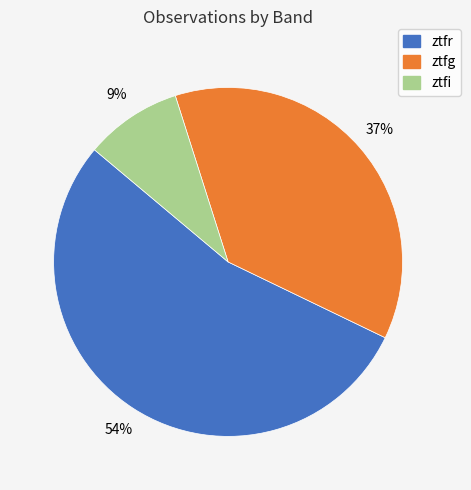

Which has a higher value, ztfg or ztfr?

ztfr